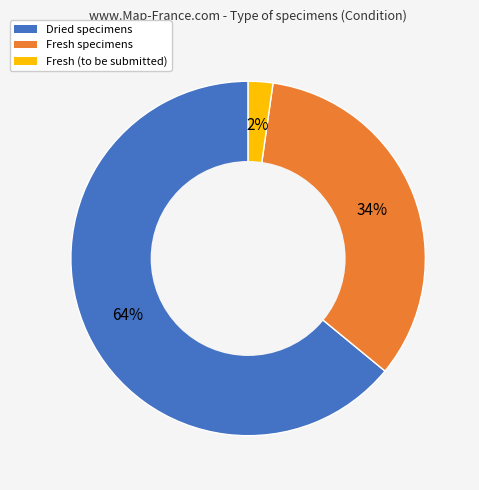

To the nearest percent, what is the difference between the largest and smallest slice percentages?

62%